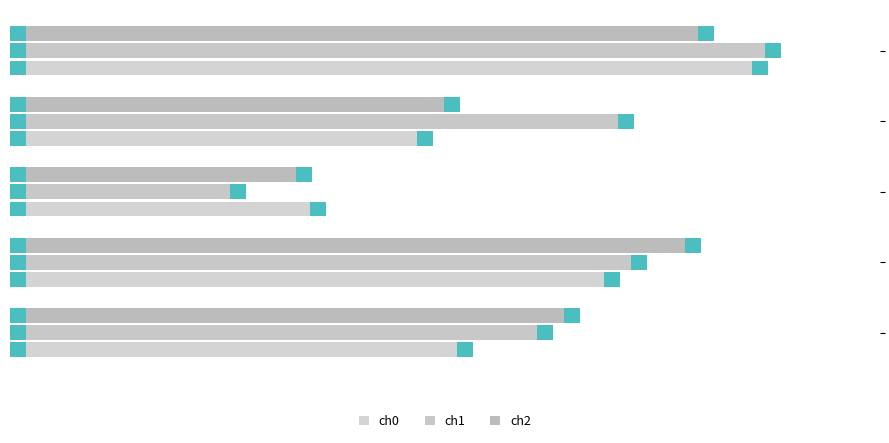

Reading left to right, list all the values displayed in this chart.

ch0: 24.4=24.7	24.5=24.9	24.6=24.6	24.7=24.7	24.8=25.0
ch1: 24.4=24.8	24.5=24.9	24.6=24.6	24.7=24.9	24.8=25.0
ch2: 24.4=24.8	24.5=24.9	24.6=24.6	24.7=24.7	24.8=24.9